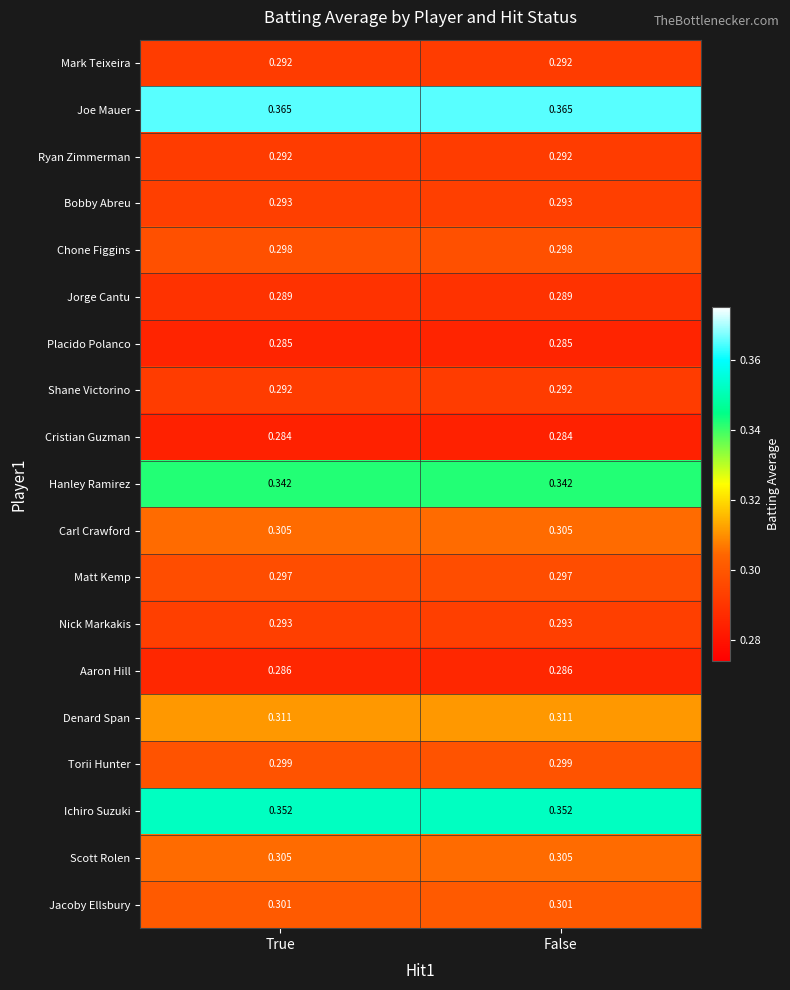

Which series has the largest total across all categories?

Joe Mauer